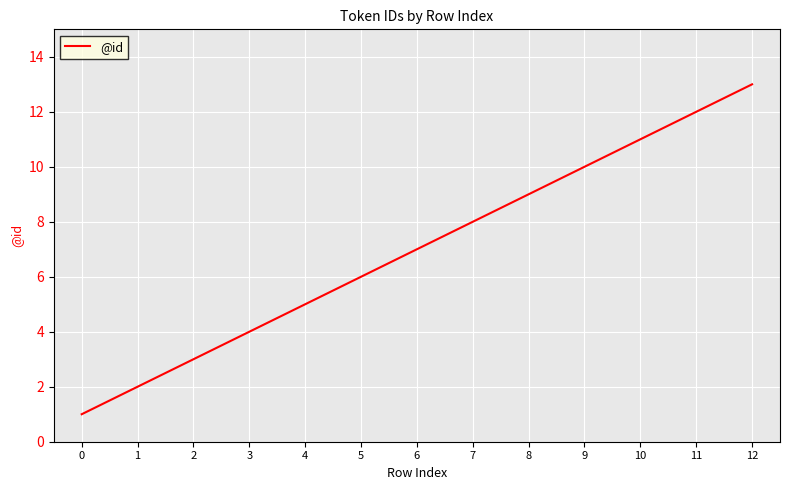

What is the difference between the maximum and second lowest values?

11